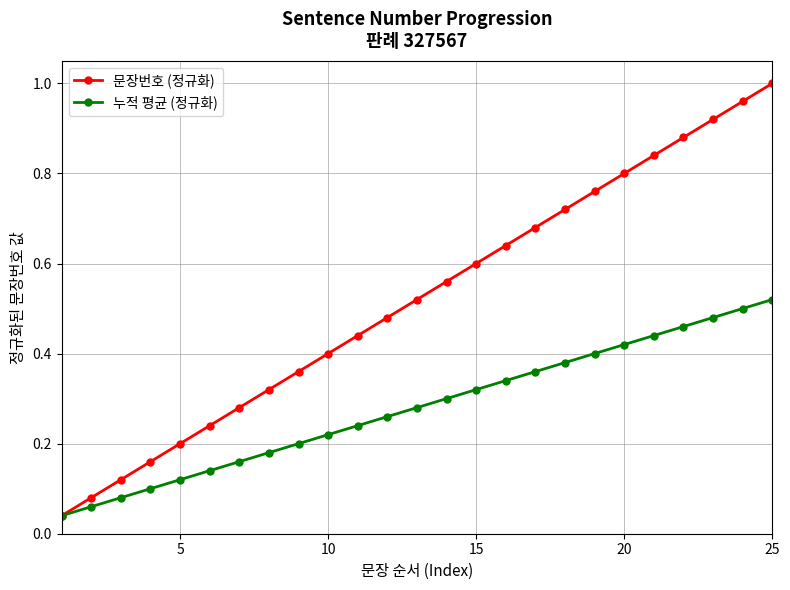

At how many categories does at least one series exceed 0?

25